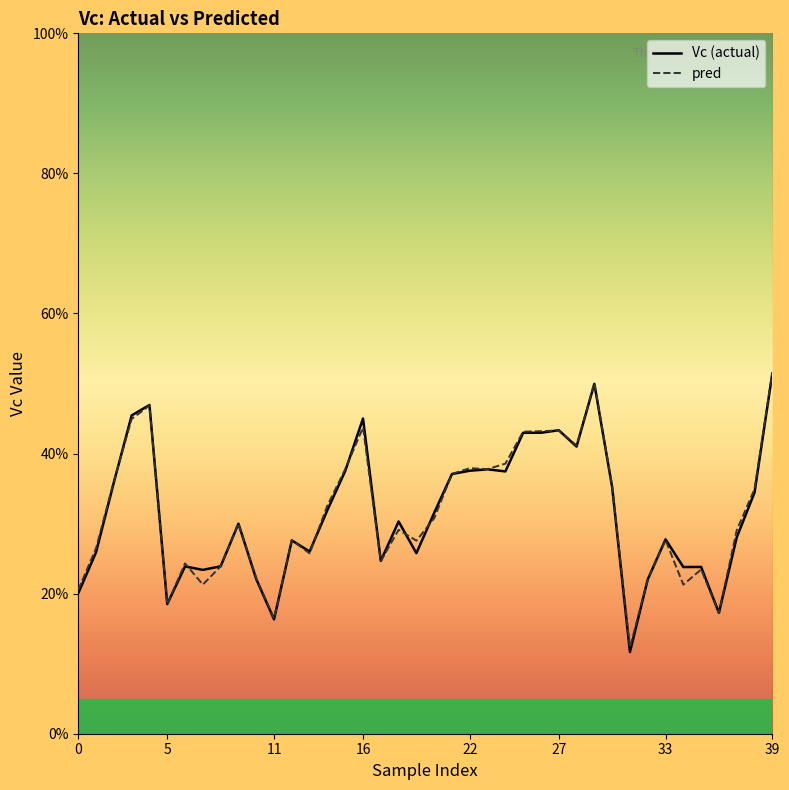

Rank the series by their maximum value, from lowest to highest.

Vc (actual), pred